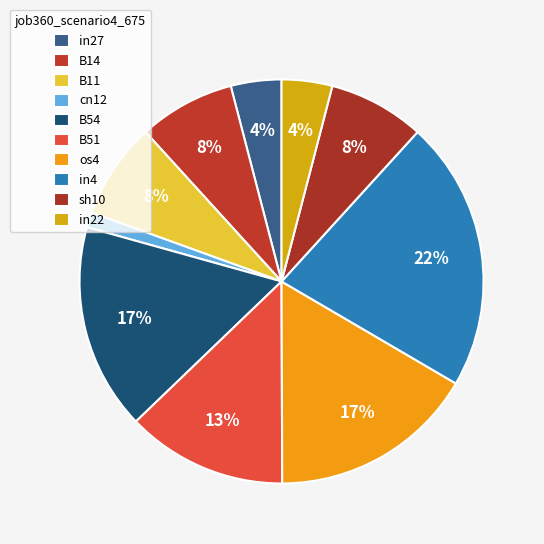

How many segments does this pie chart have?

10